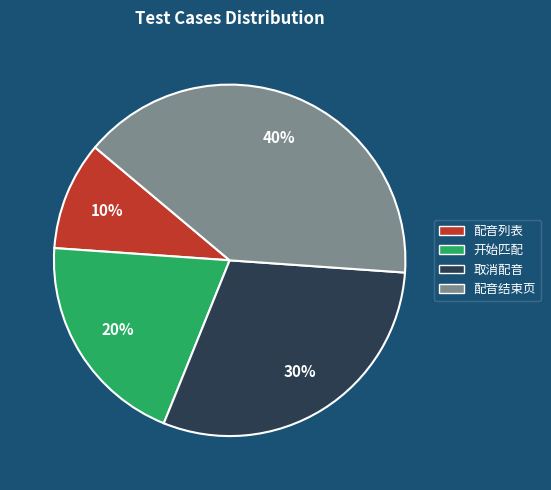

Is there any slice that represents more than half of the pie?

No